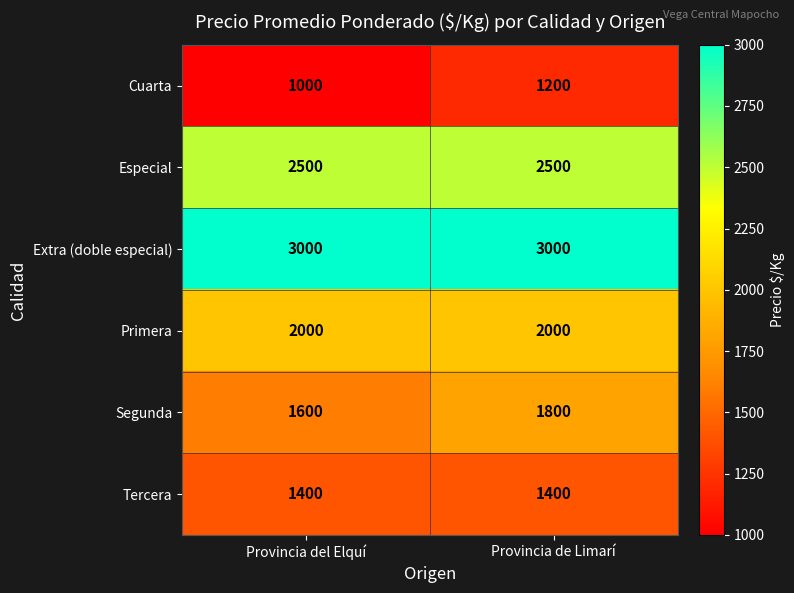

Reading right to left, what are all the values shown in this chart?

Cuarta: 1200	1000
Especial: 2500	2500
Extra (doble especial): 3000	3000
Primera: 2000	2000
Segunda: 1800	1600
Tercera: 1400	1400